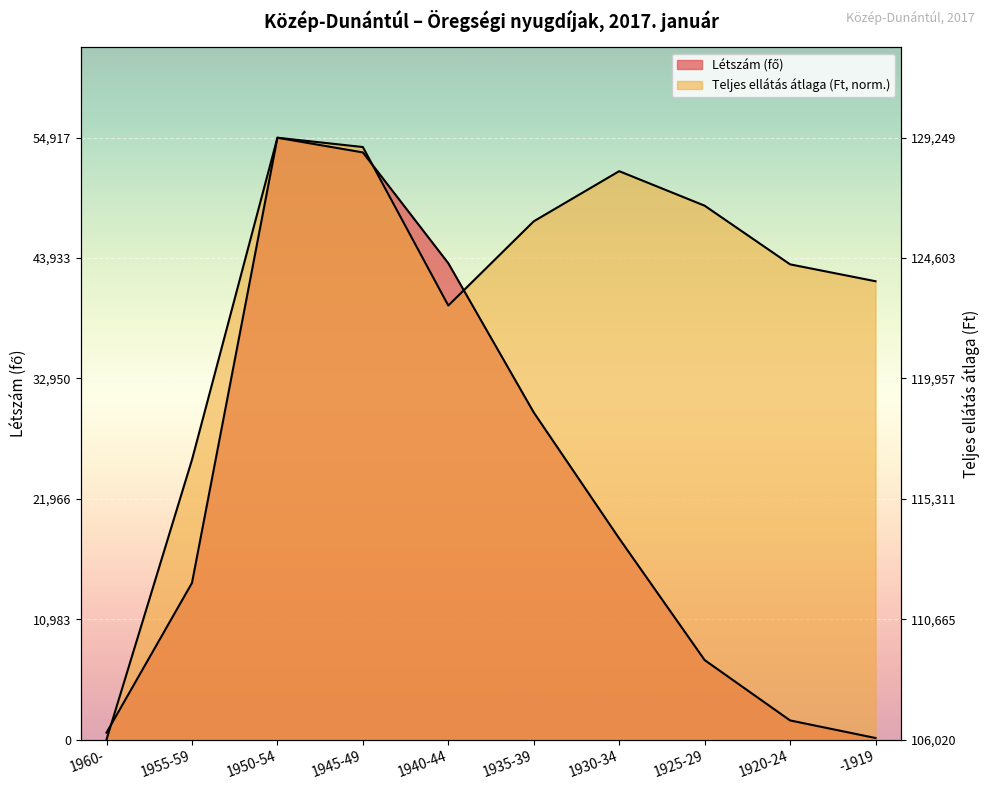

What are all the series names shown in the legend?

Létszám (fő), Teljes ellátás átlaga